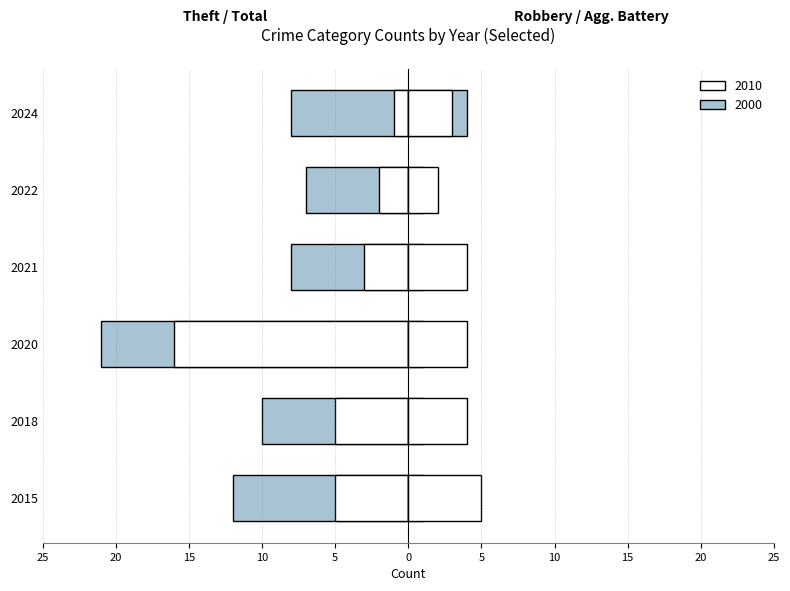

What is the difference between the highest and lowest values at 2020?

25